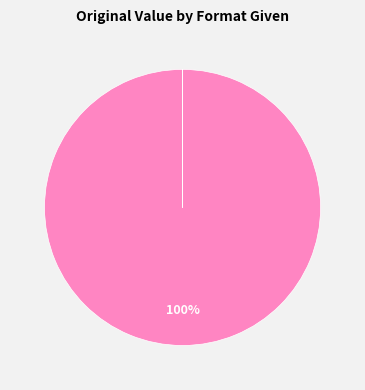

Is there any slice that represents more than half of the pie?

Yes